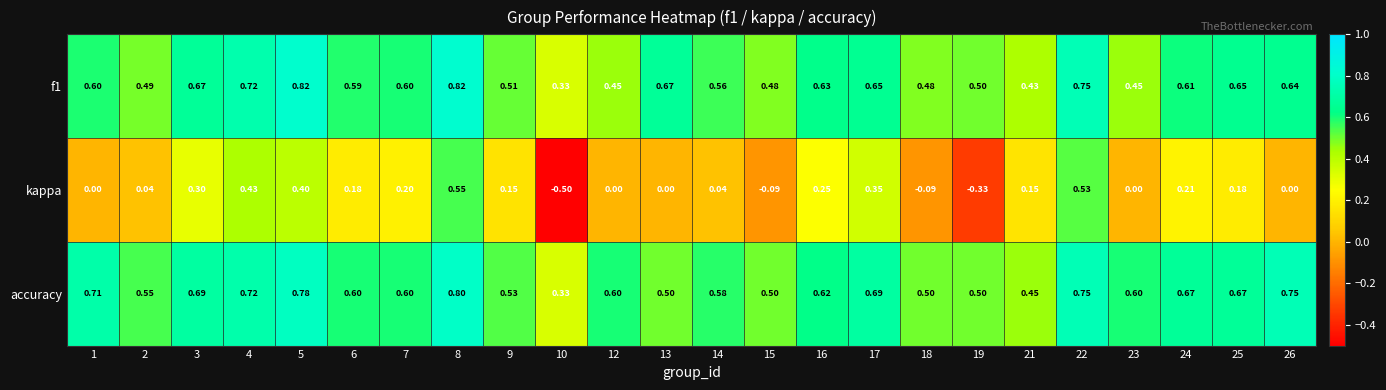

List the series in order of their peak value, lowest first.

kappa, accuracy, f1